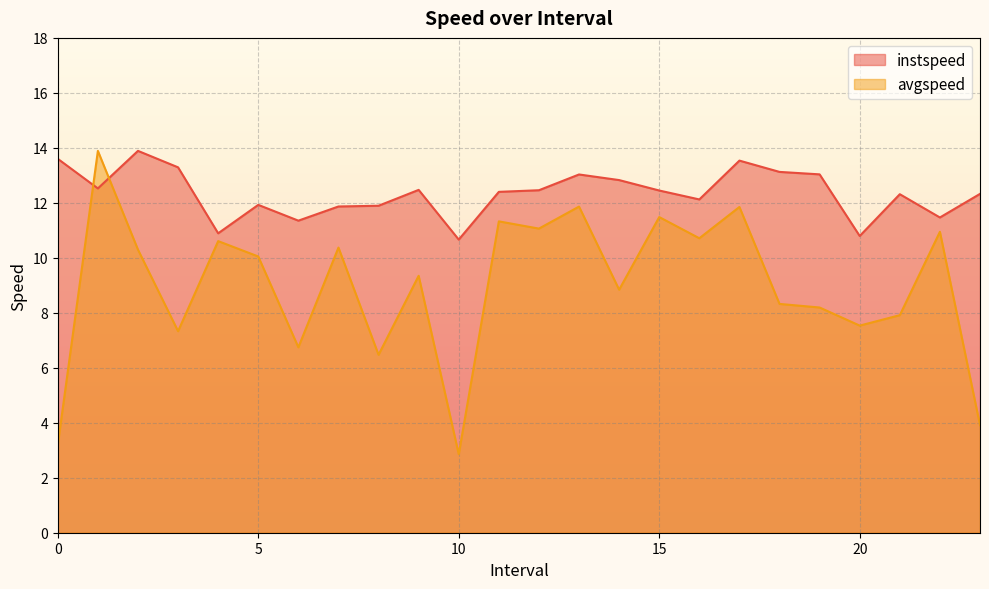

The avgspeed series shows 15.8 at 15. True or false?

False